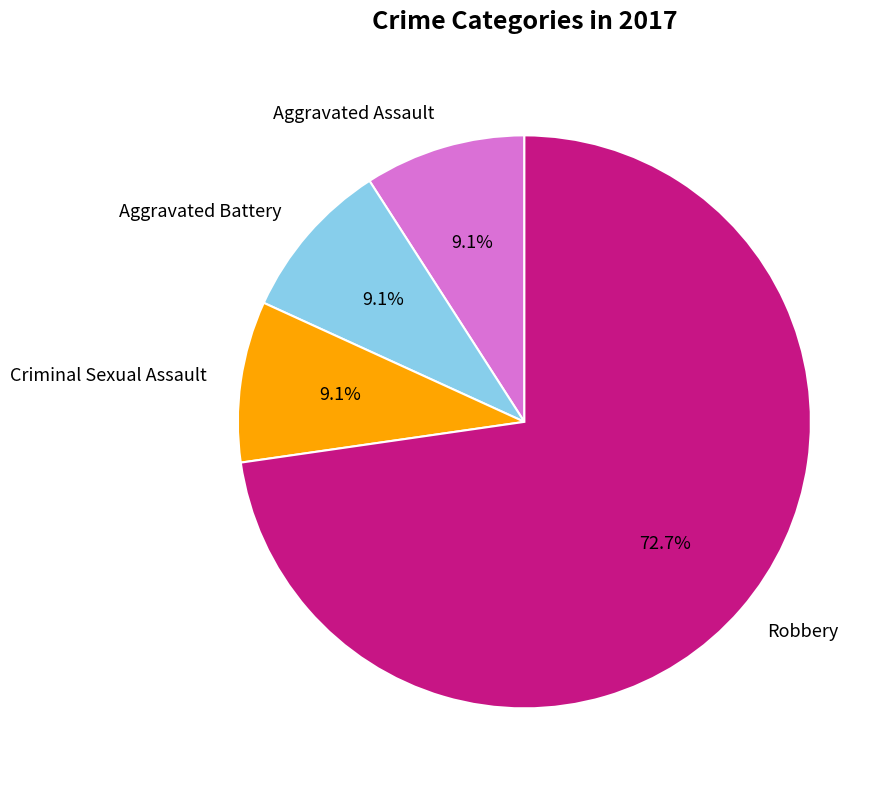

What percentage is NOT represented by Robbery?

27.3%